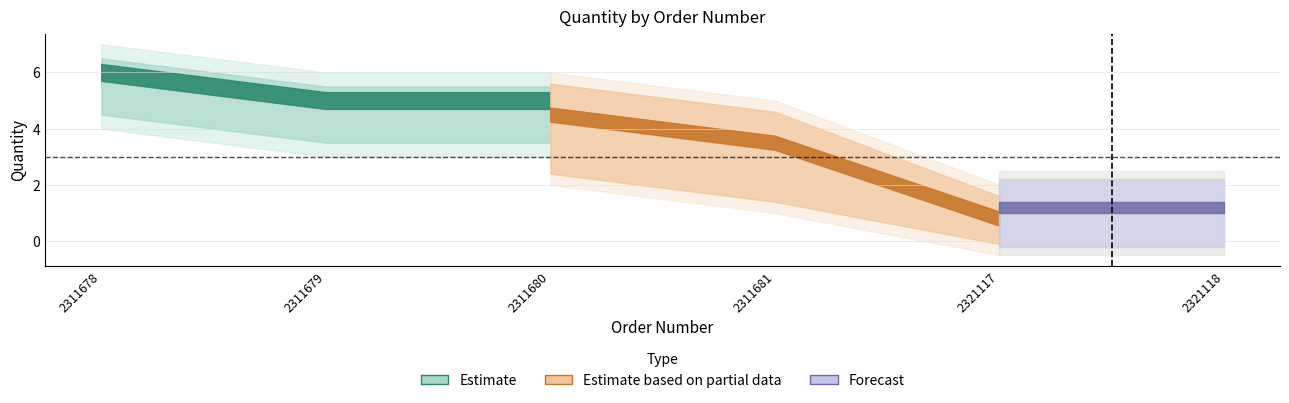

What is the value of the Estimate point at the 5th from the left?

1.0